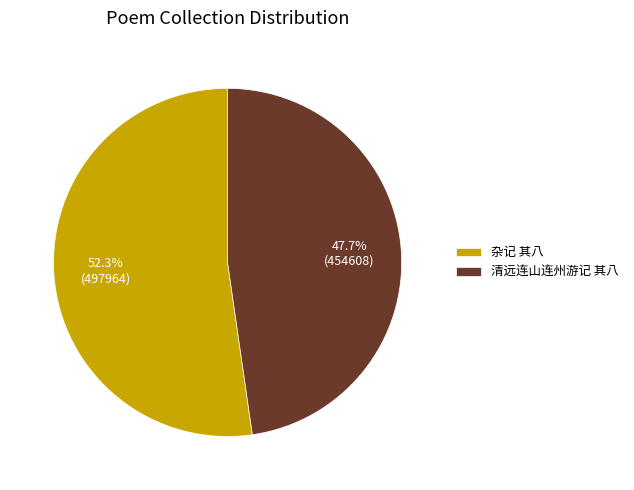

Which category accounts for the majority?

杂记 其八